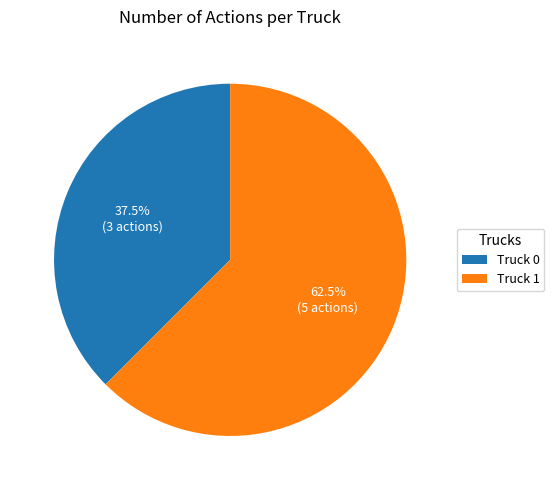

What is the ratio of the value at Truck 1 to the value at Truck 0?

1.7